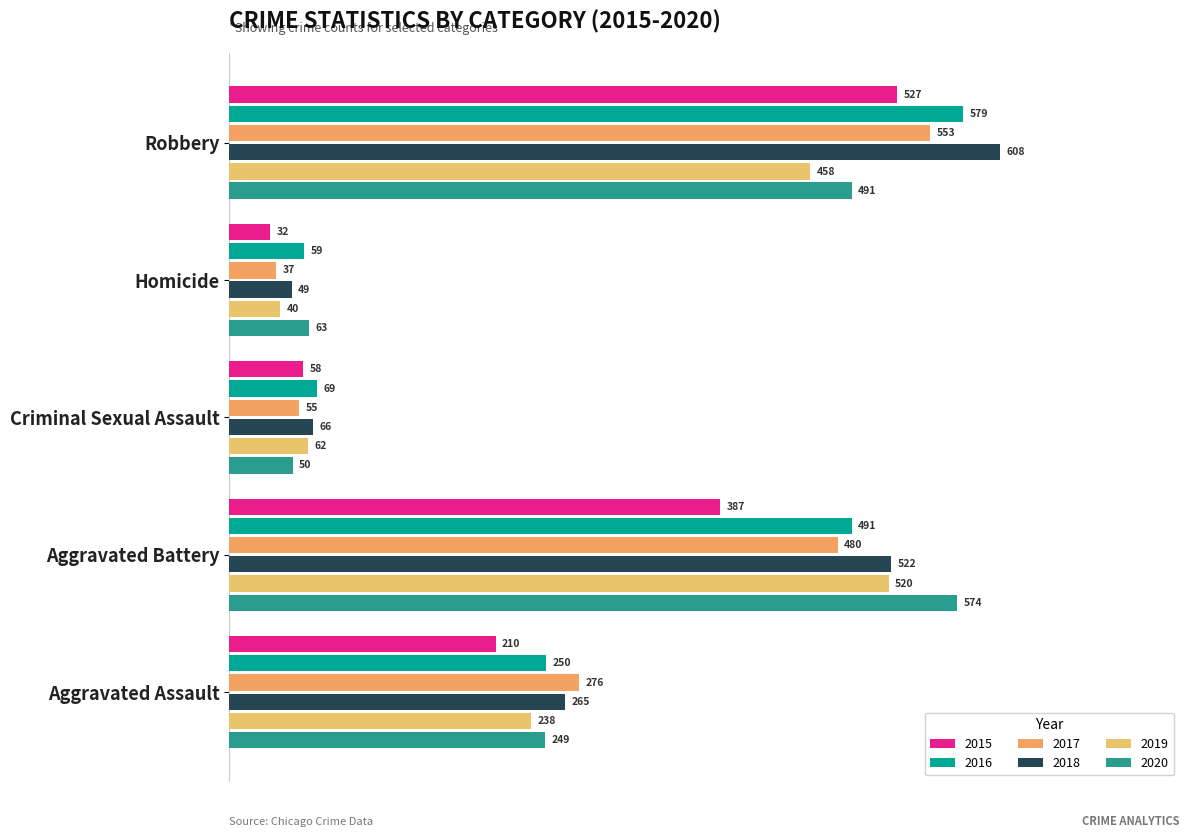

What is the smallest value displayed?

32